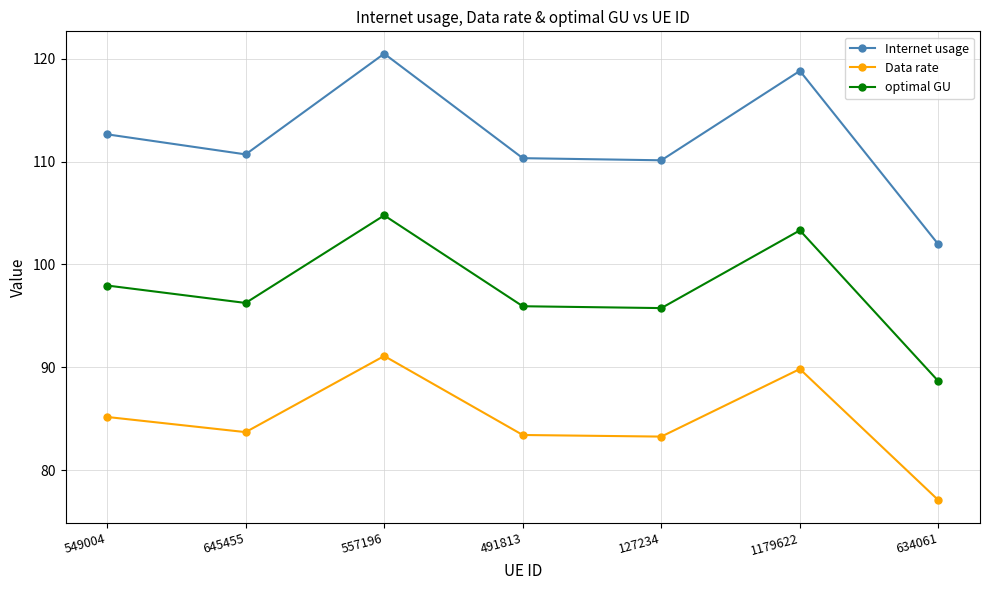

Where is the first local minimum for Internet usage?

645455